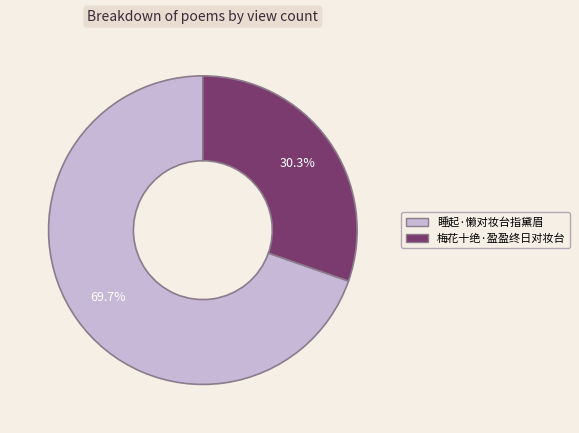

Rank the categories by value from highest to lowest.

睡起·懒对妆台指黛眉, 梅花十绝·盈盈终日对妆台